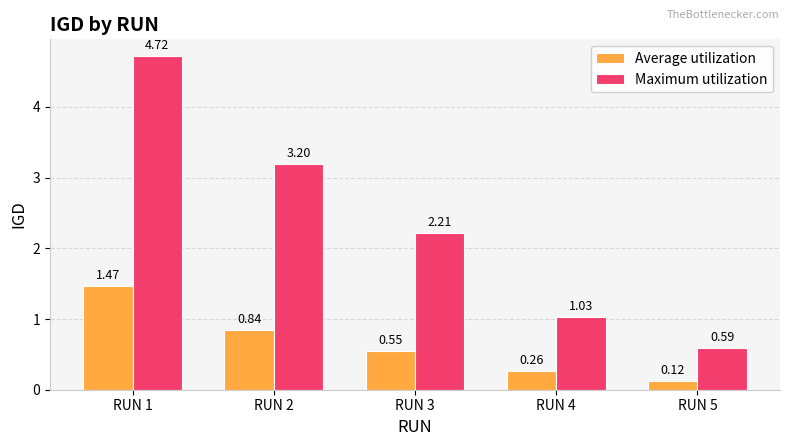

Does the chart contain stacked bars?

No